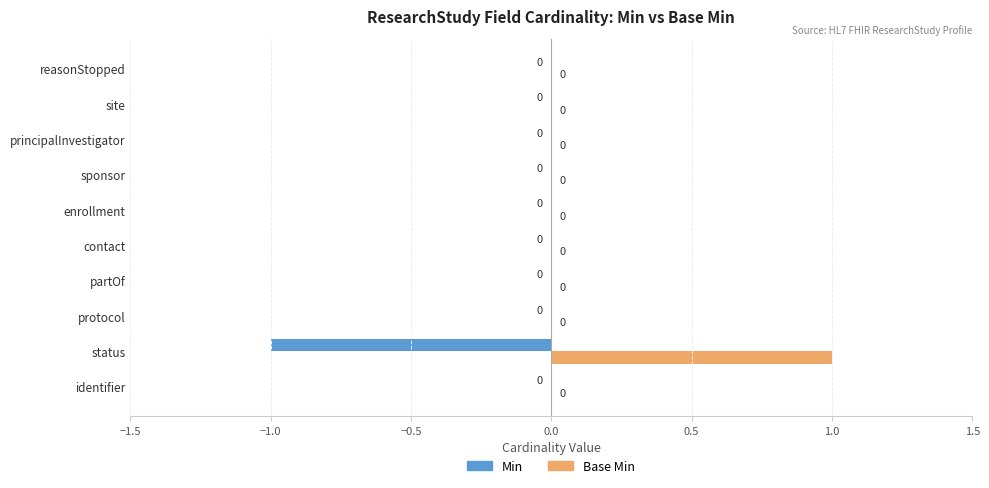

True or false: Min has a value of 0 at site.

True